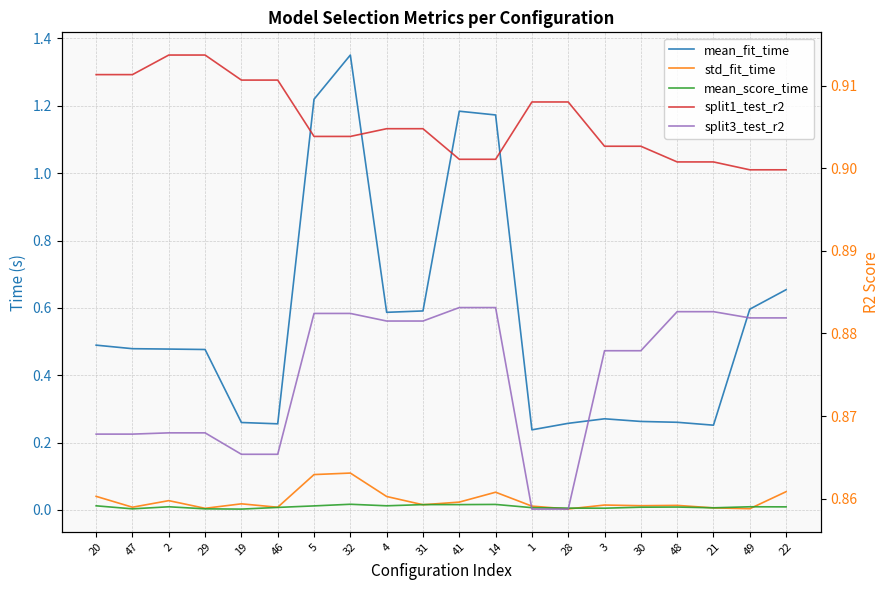

What is the spread (max minus min) of values at 5?

1.2